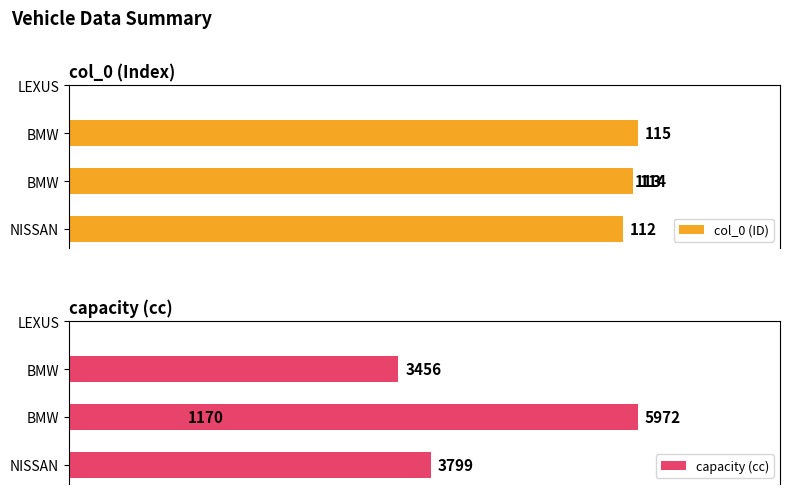

What is the average value of the capacity (cc) series?

3599